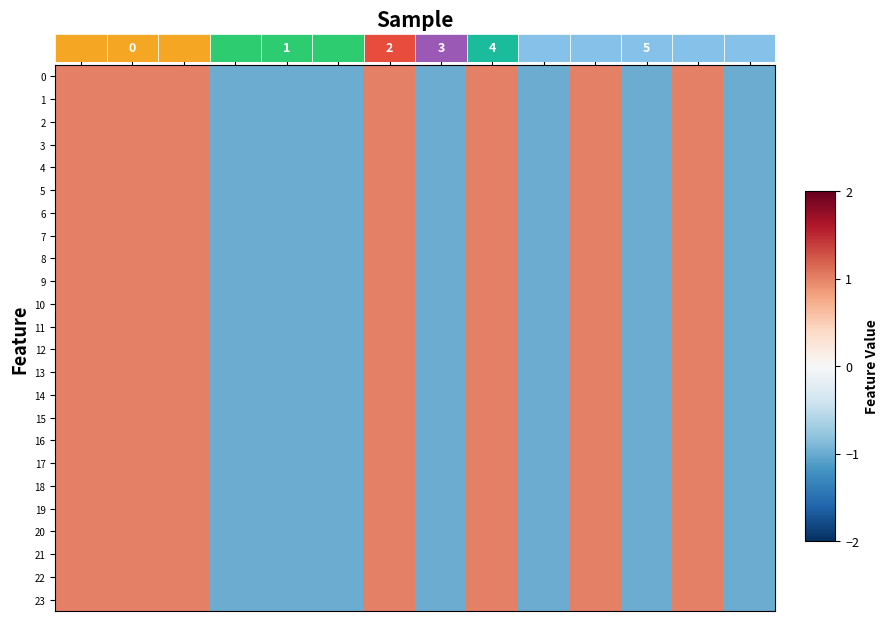

What is the maximum value shown in the chart?

1